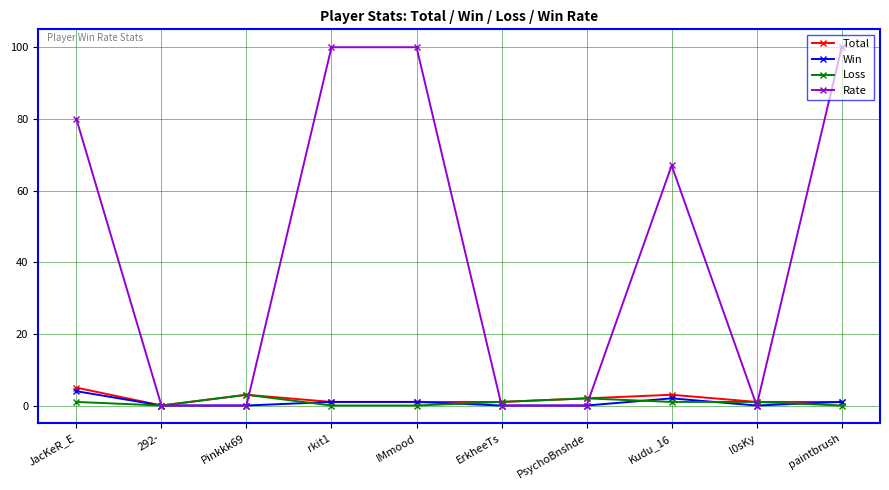

Where is the first local maximum for Loss?

Pinkkk69